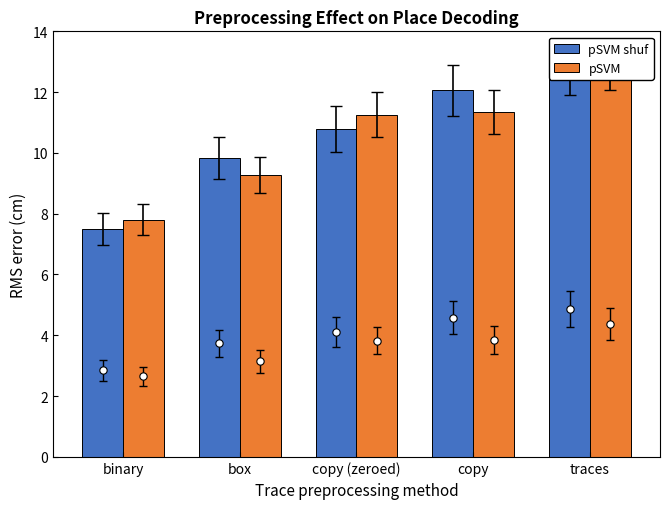

Which series contains the highest Y value?

pSVM